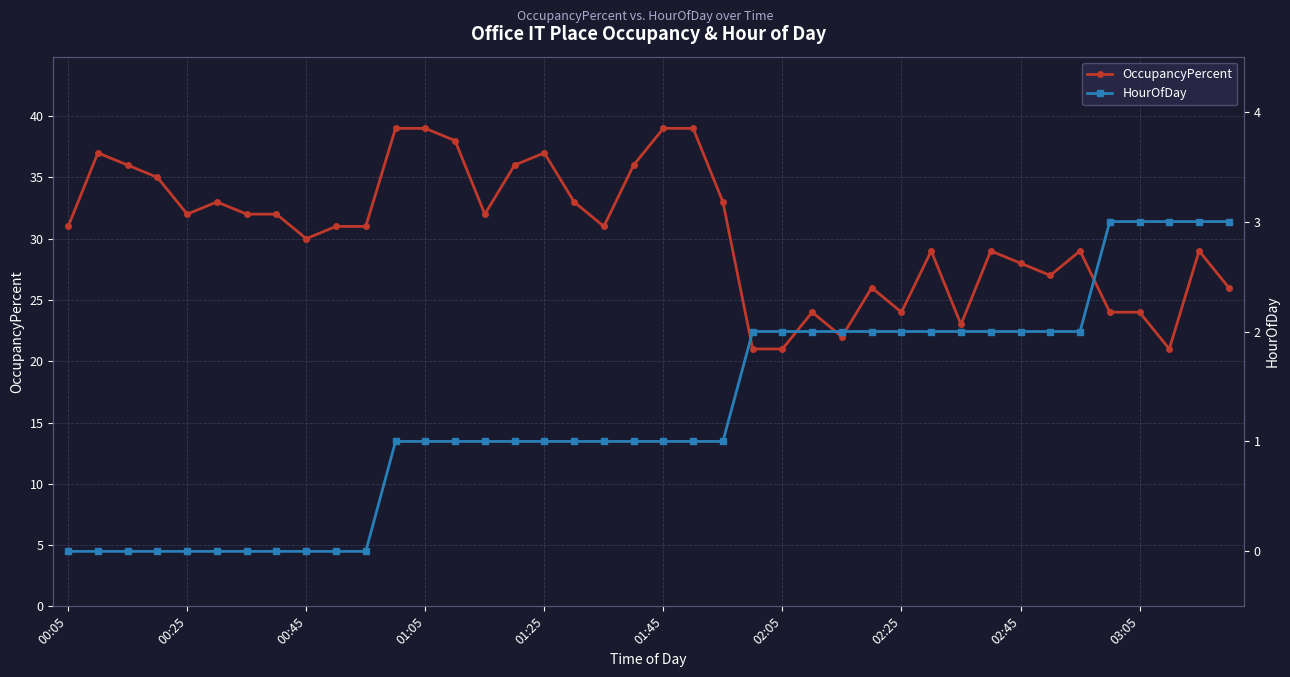

What are all the series names shown in the legend?

OccupancyPercent, HourOfDay